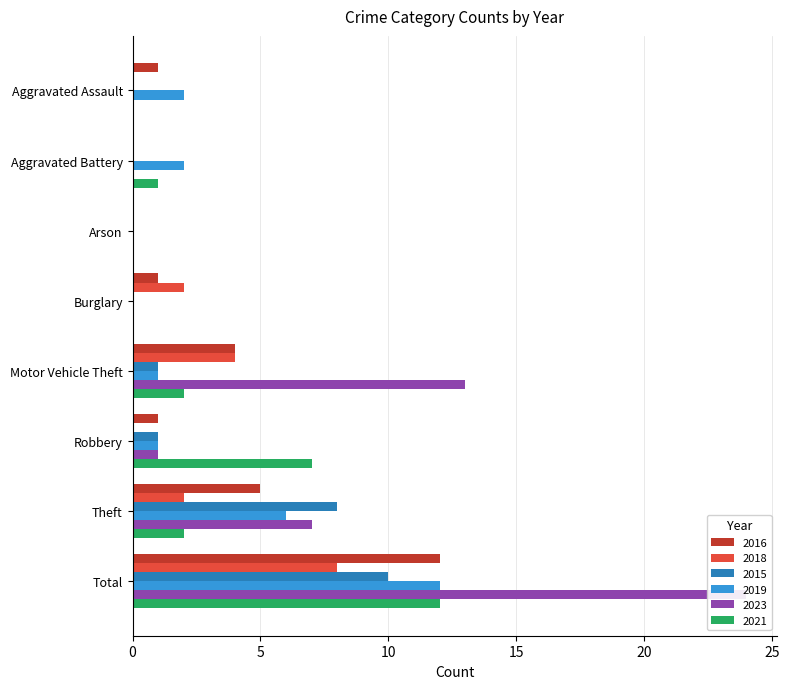

Reading left to right, extract all data points from this chart.

2016: Aggravated Assault=1	Aggravated Battery=0	Arson=0	Burglary=1	Motor Vehicle Theft=4	Robbery=1	Theft=5	Total=12
2018: Aggravated Assault=0	Aggravated Battery=0	Arson=0	Burglary=2	Motor Vehicle Theft=4	Robbery=0	Theft=2	Total=8
2015: Aggravated Assault=0	Aggravated Battery=0	Arson=0	Burglary=0	Motor Vehicle Theft=1	Robbery=1	Theft=8	Total=10
2019: Aggravated Assault=2	Aggravated Battery=2	Arson=0	Burglary=0	Motor Vehicle Theft=1	Robbery=1	Theft=6	Total=12
2023: Aggravated Assault=0	Aggravated Battery=0	Arson=0	Burglary=0	Motor Vehicle Theft=13	Robbery=1	Theft=7	Total=24
2021: Aggravated Assault=0	Aggravated Battery=1	Arson=0	Burglary=0	Motor Vehicle Theft=2	Robbery=7	Theft=2	Total=12